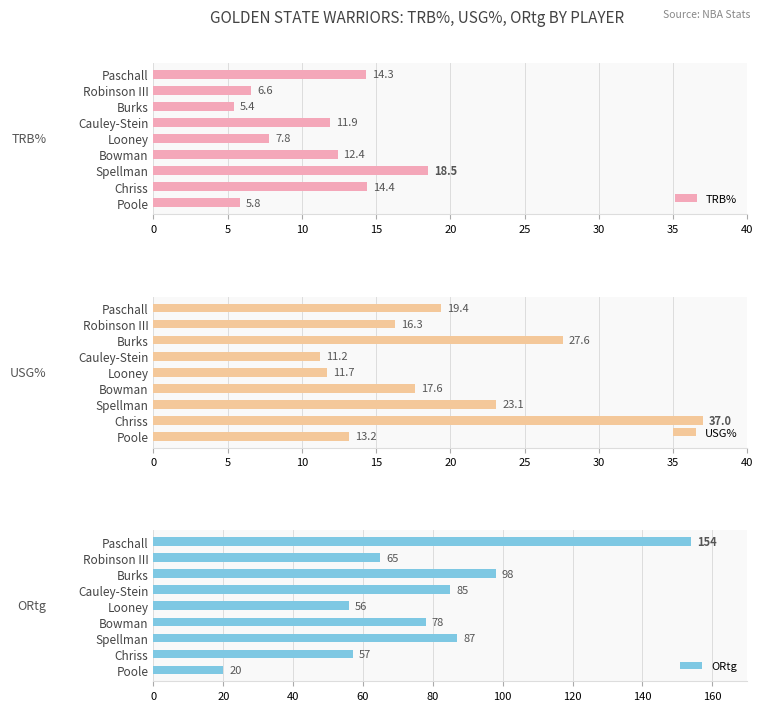

List the labels in order of TRB% value, smallest first.

Burks, Poole, Robinson III, Looney, Cauley-Stein, Bowman, Paschall, Chriss, Spellman